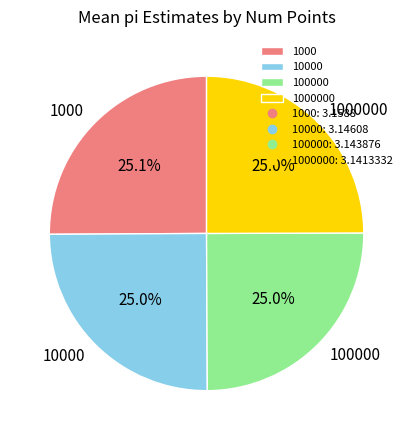

What percentage is NOT represented by 1000?

74.9%